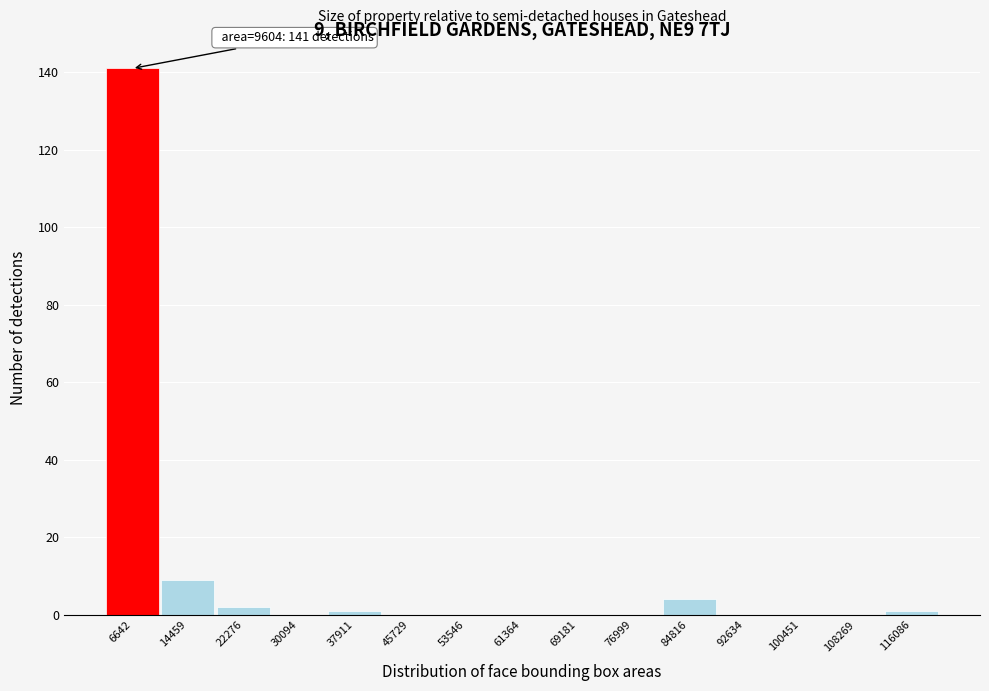

Reading left to right, list all the values displayed in this chart.

6642=141	14459=9	22276=2	30094=0	37911=1	45729=0	53546=0	61364=0	69181=0	76999=0	84816=4	92634=0	100451=0	108269=0	116086=1